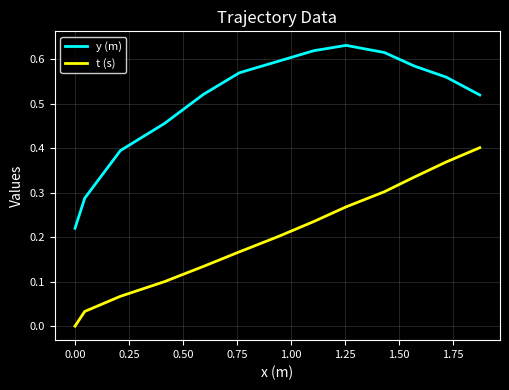

List the series in order of their peak value, highest first.

y (m), t (s)